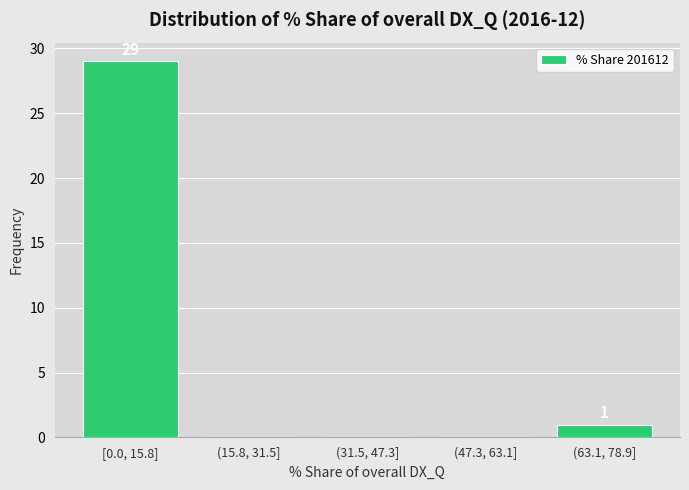

Reading right to left, extract all data points from this chart.

(63.1, 78.9]=1	(47.3, 63.1]=0	(31.5, 47.3]=0	(15.8, 31.5]=0	[0.0, 15.8]=29